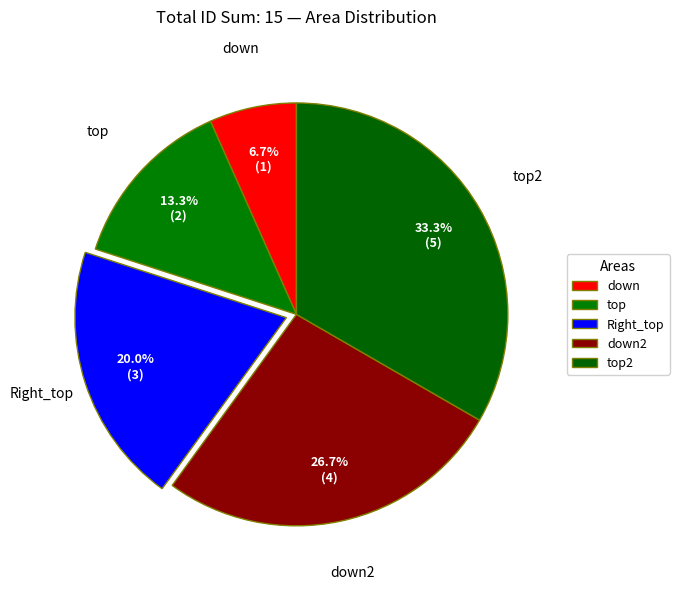

How many slices are in this pie chart?

5